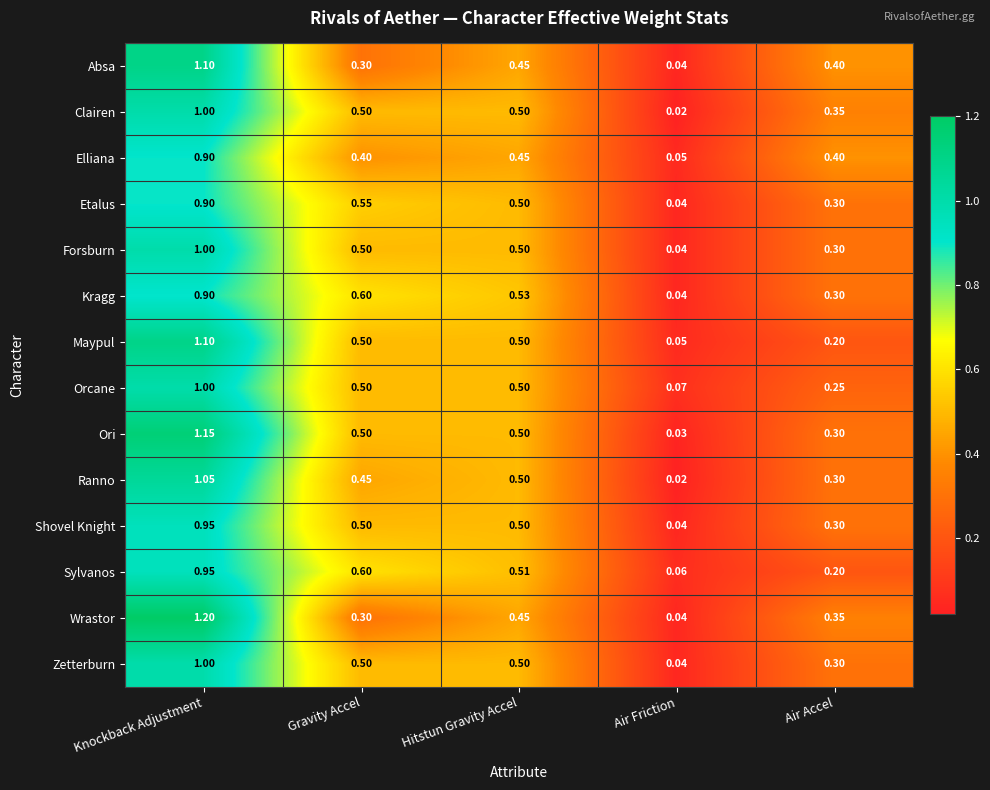

Is the value of Maypul at Air Accel greater than the value of Absa at Hitstun Gravity Accel?

No